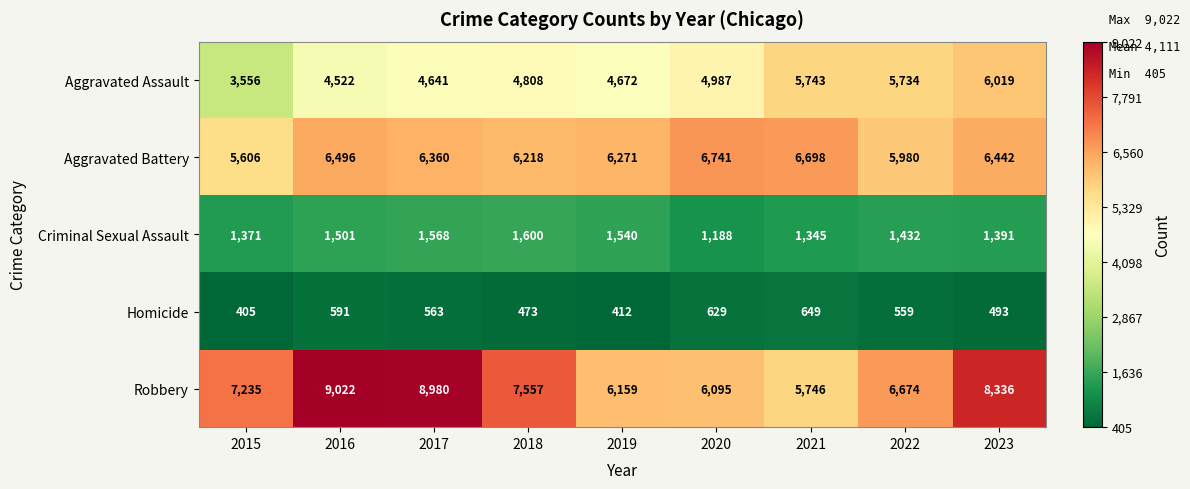

What is the minimum value shown in the chart?

405